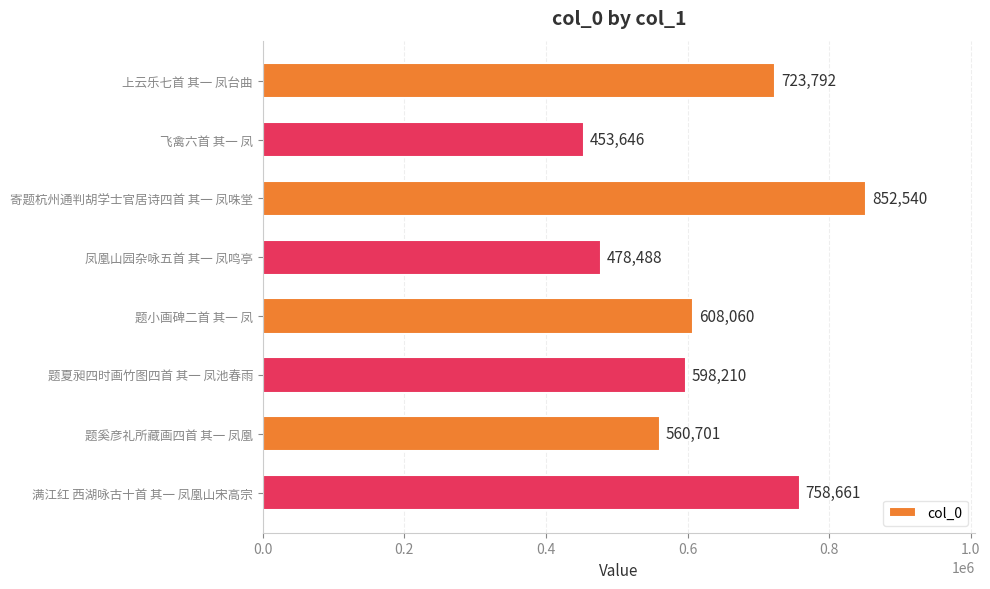

Reading bottom to top, list all the values displayed in this chart.

满江红 西湖咏古十首 其一 凤凰山宋高宗=758661	题奚彦礼所藏画四首 其一 凤凰=560701	题夏昶四时画竹图四首 其一 凤池春雨=598210	题小画碑二首 其一 凤=608060	凤凰山园杂咏五首 其一 凤鸣亭=478488	寄题杭州通判胡学士官居诗四首 其一 凤咮堂=852540	飞禽六首 其一 凤=453646	上云乐七首 其一 凤台曲=723792